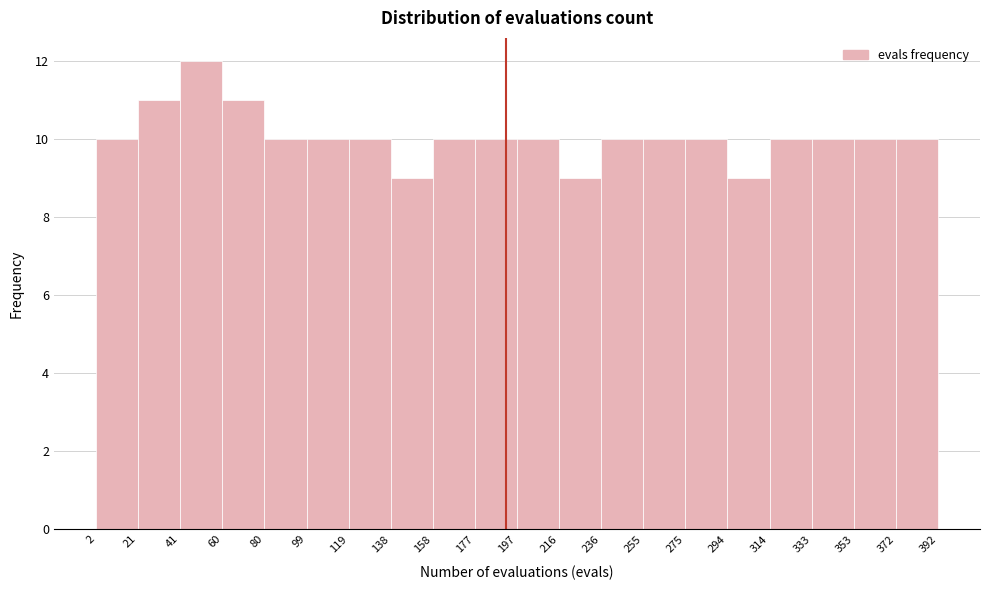

Which range on the x-axis has the tallest bar?

41 to 60